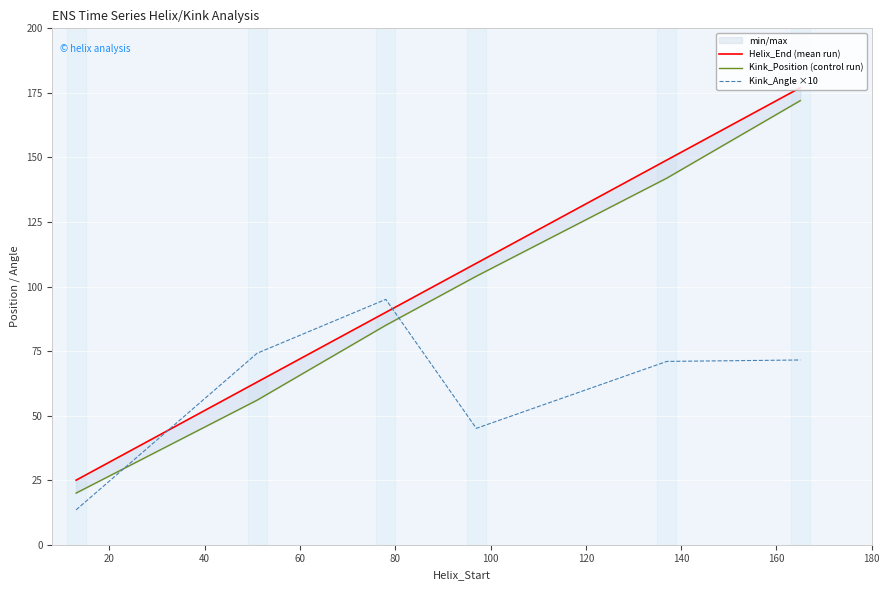

How many lines are shown in the chart?

3